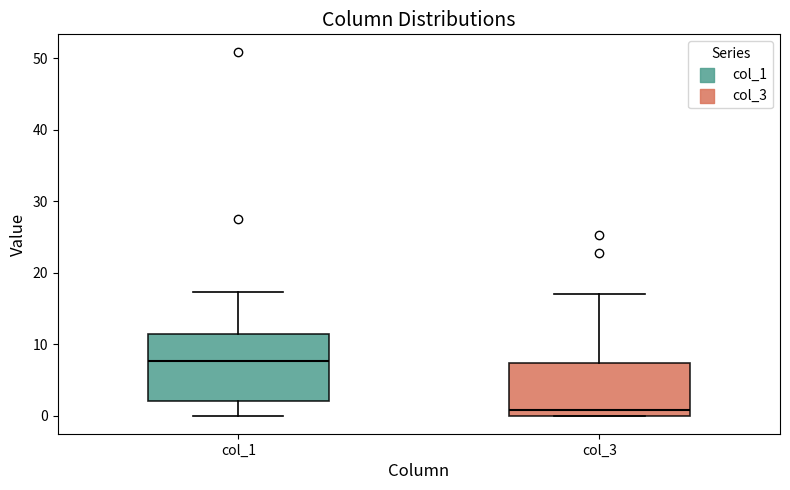

Which box has the highest median line?

col_1